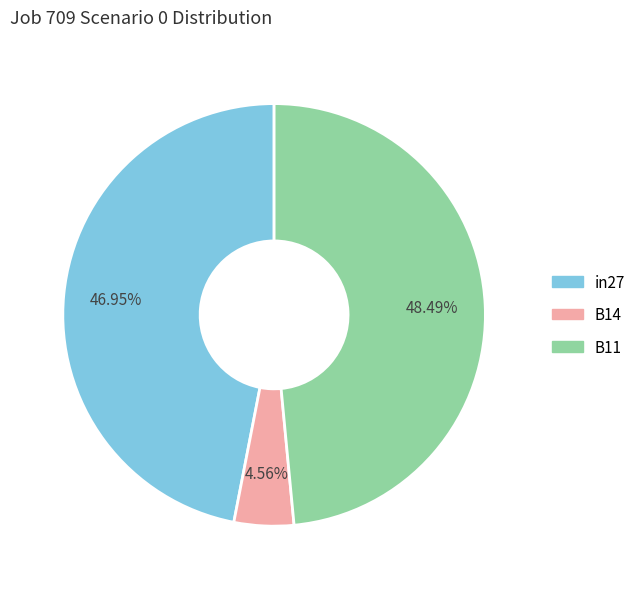

What percentage is NOT represented by B11?

51.5%